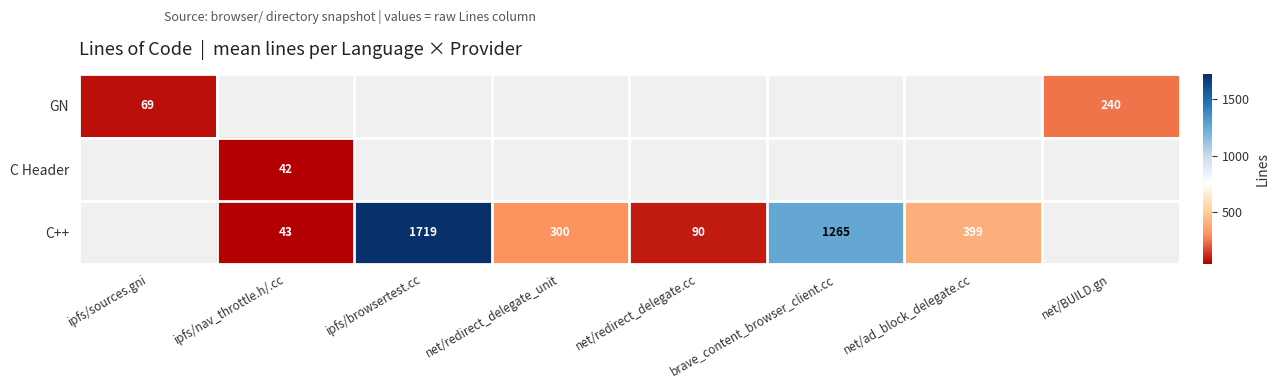

What is the greatest value displayed?

1719.0